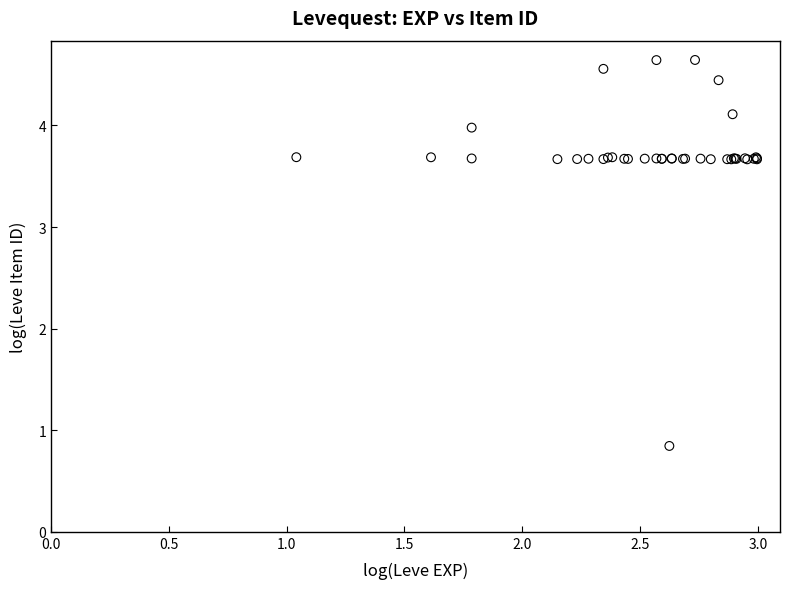

What Y value in the scatter plot is closest to 2?

0.8